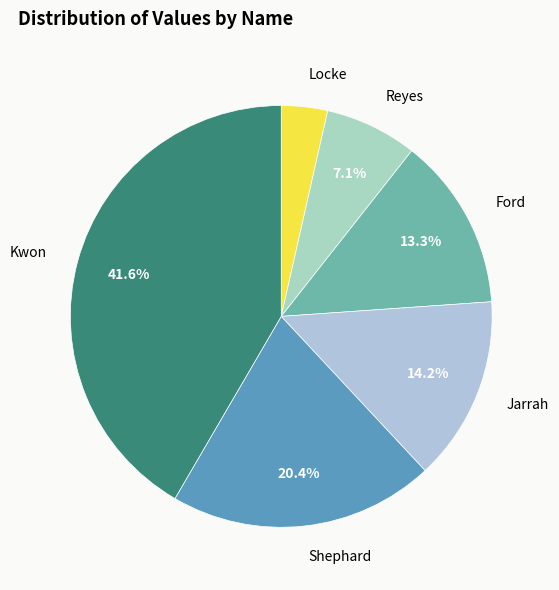

How many slices are in this pie chart?

6